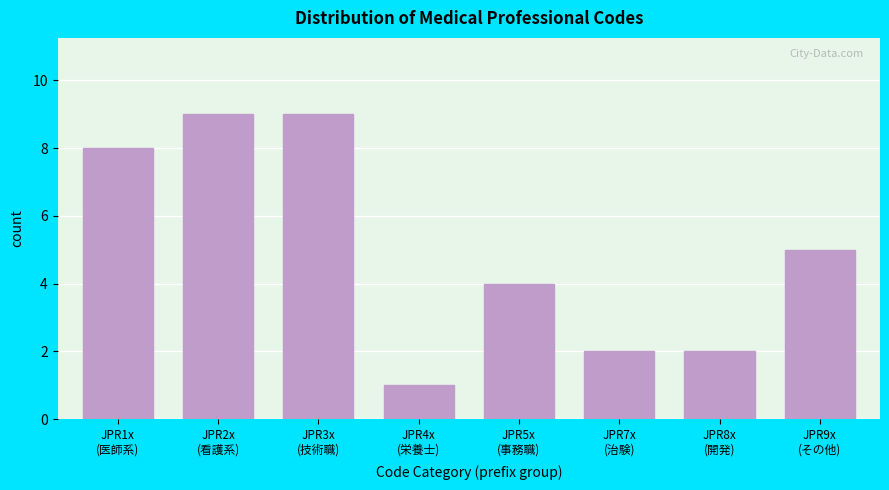

Reading left to right, extract all data points from this chart.

8	9	9	1	4	2	2	5